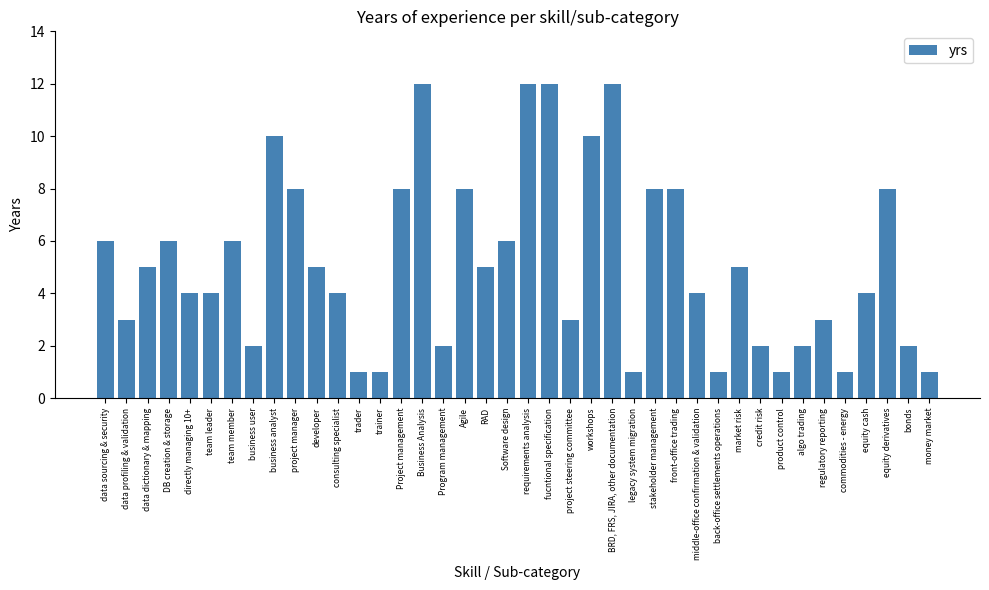

Does the chart contain any negative values?

No